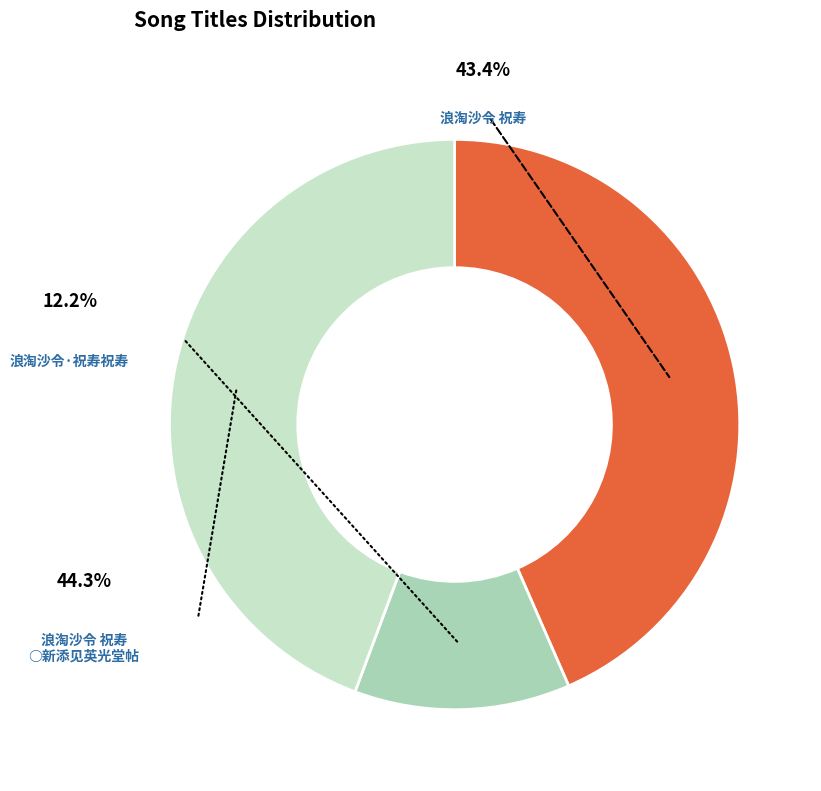

Is there any slice that represents more than half of the pie?

No